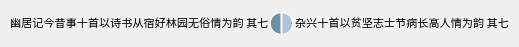

How many slices are in this pie chart?

2